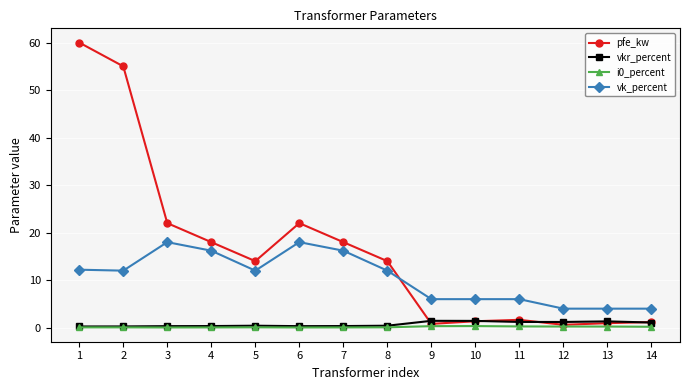

Read the pfe_kw value at 1.

60.0